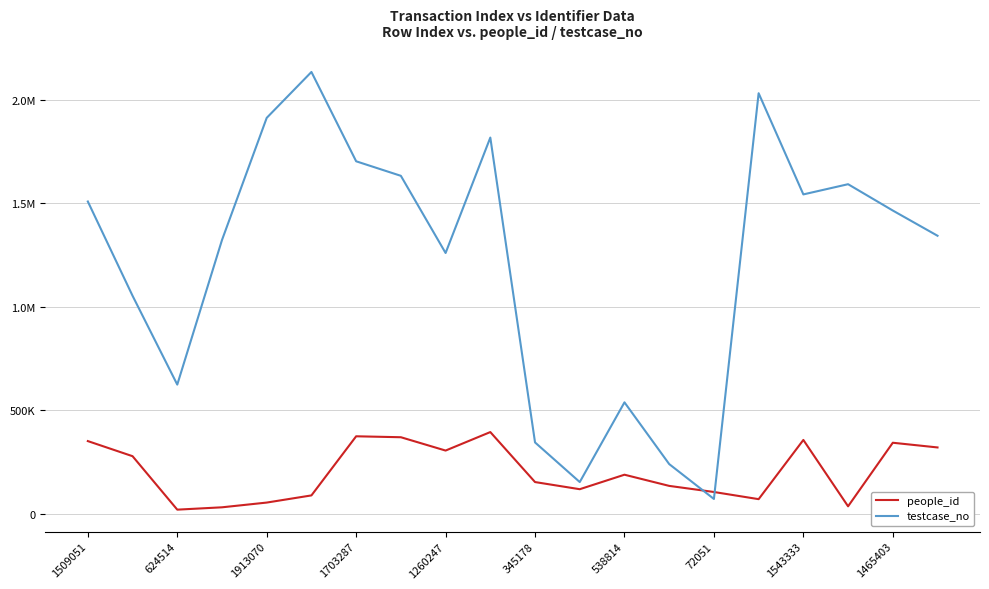

What is the sum of all testcase_no values?

24299946